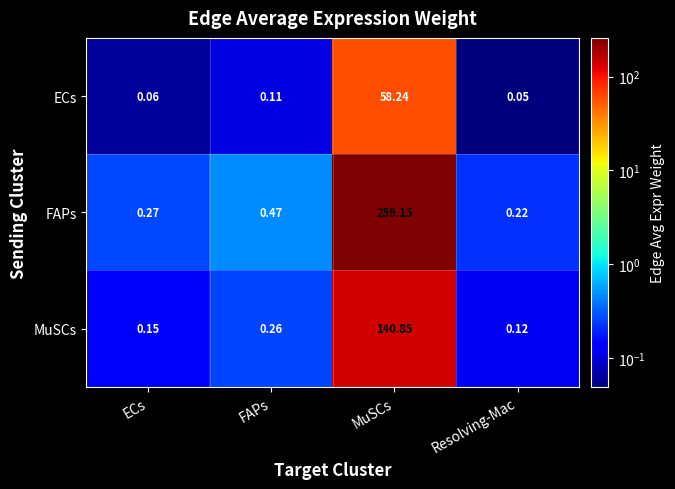

Rank the series by their maximum value, from highest to lowest.

FAPs, MuSCs, ECs